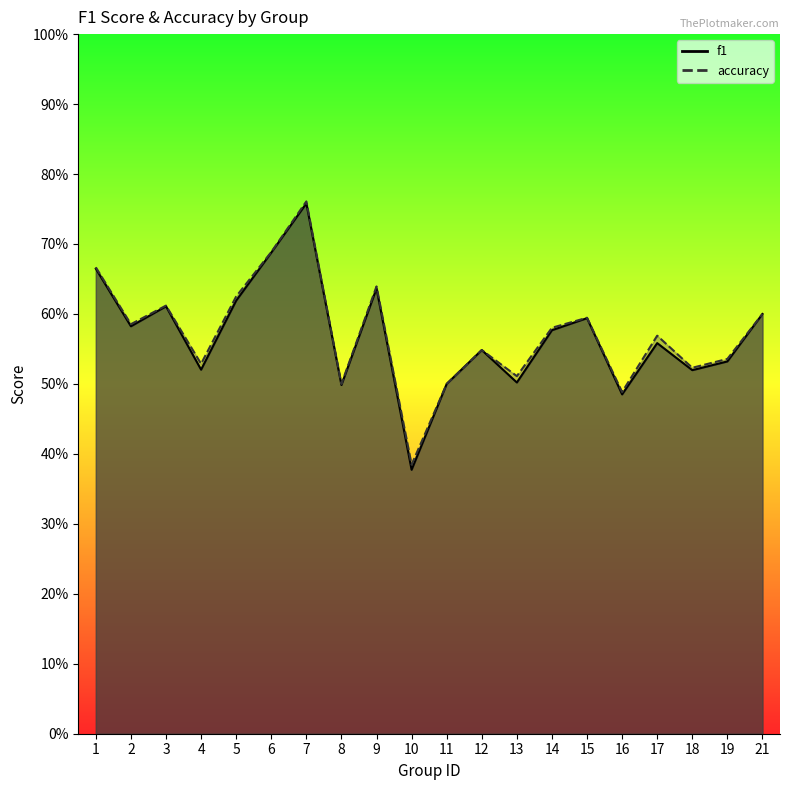

Where is accuracy nearest to the value 0?

10